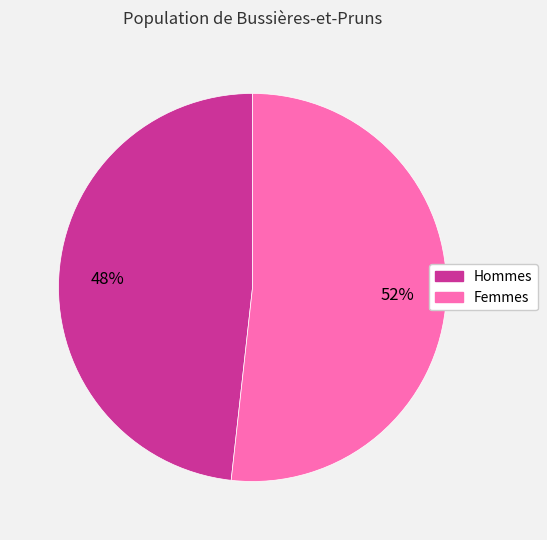

How many segments does this pie chart have?

2